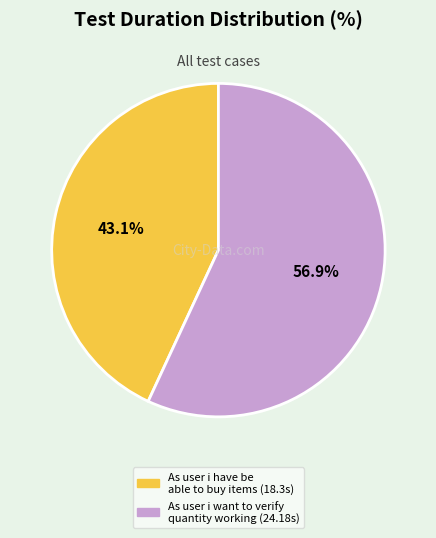

To the nearest percent, what is the combined percentage of As user i want to verify quantity working and As user i have be able to buy items?

100%